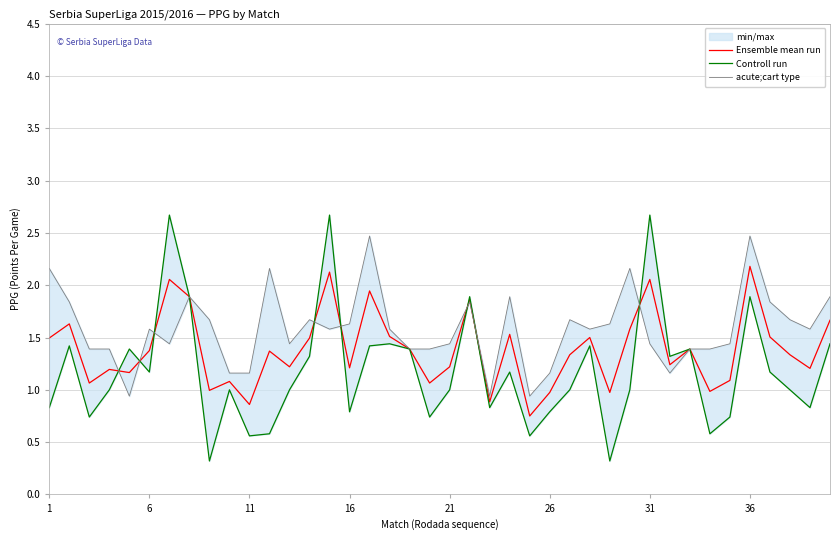

What is the highest value of the Ensemble mean run series?

2.2